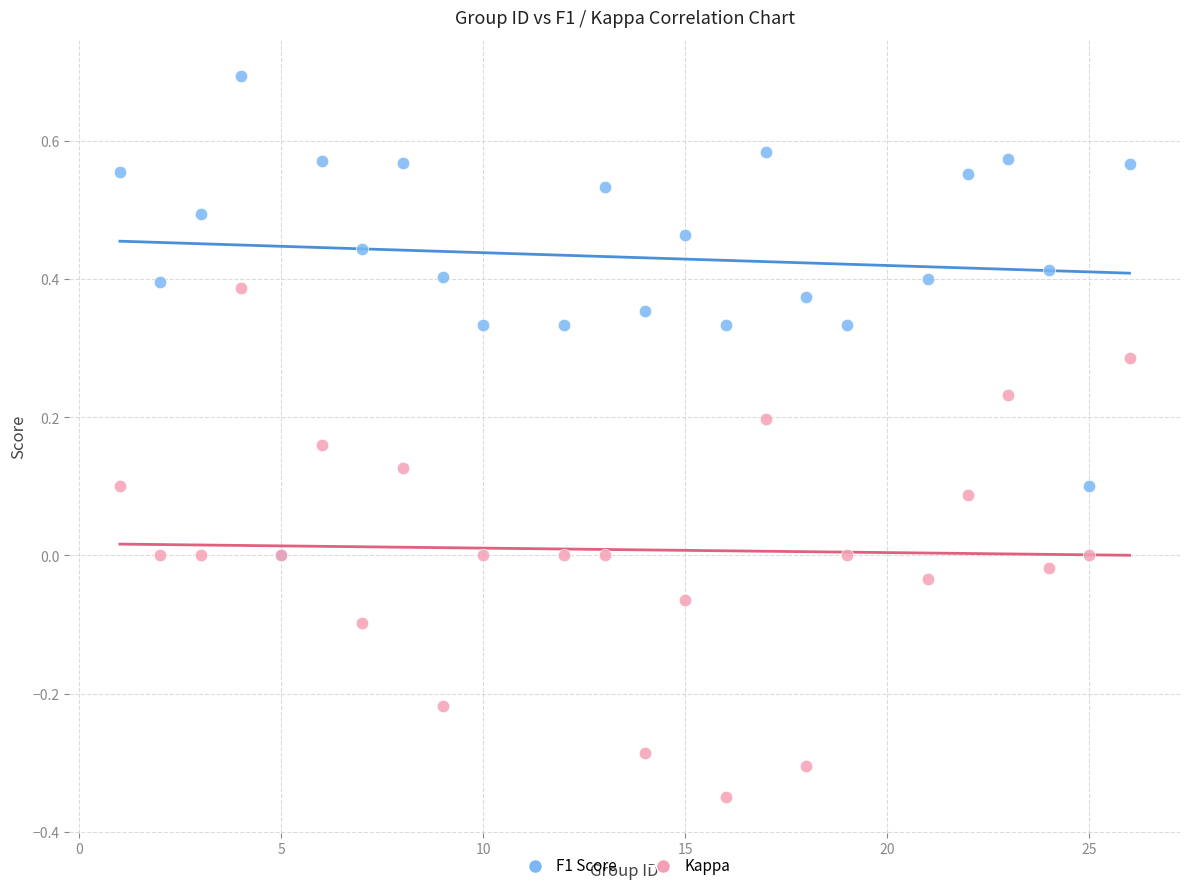

What are all the series names shown in the legend?

F1 Score, Kappa